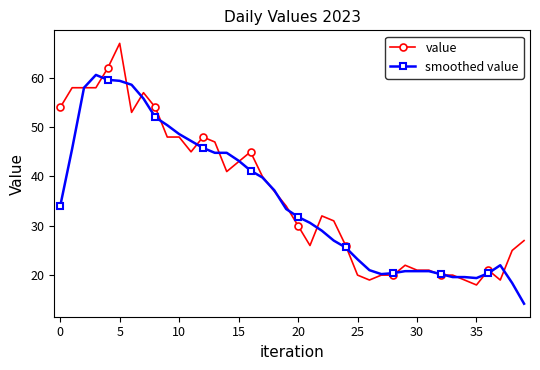

Rank the series by their maximum value, from lowest to highest.

smoothed value, value